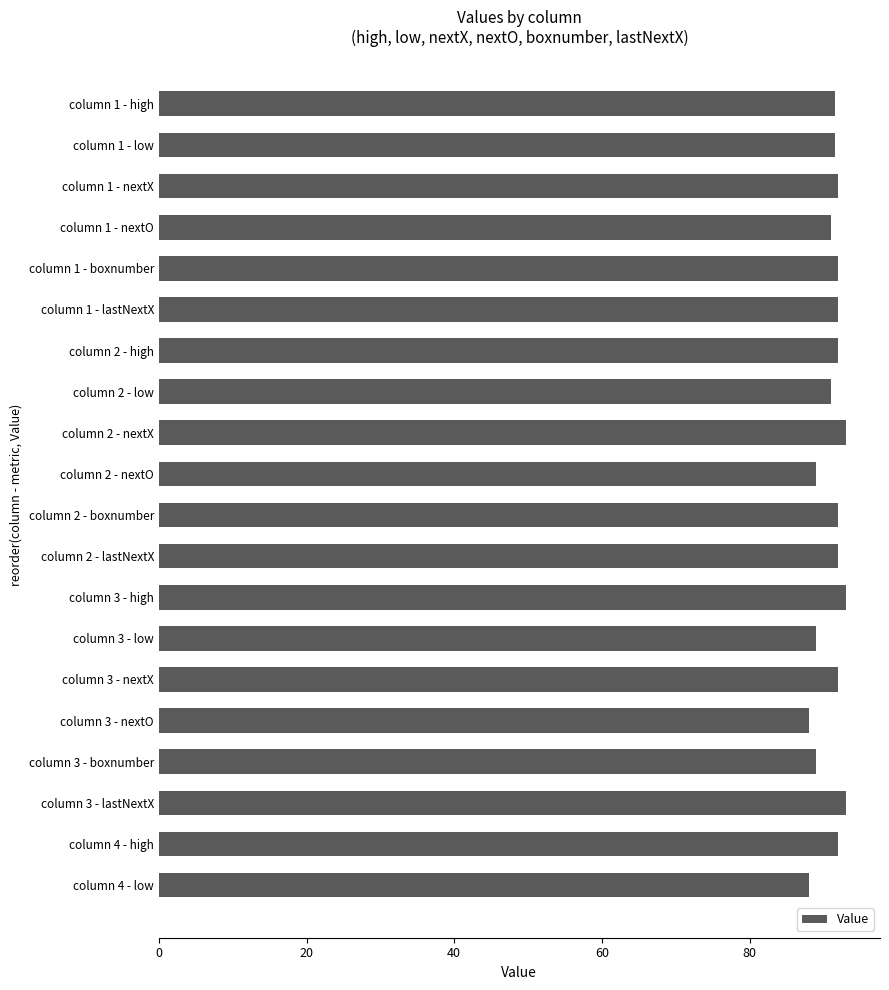

Does the chart contain stacked bars?

No